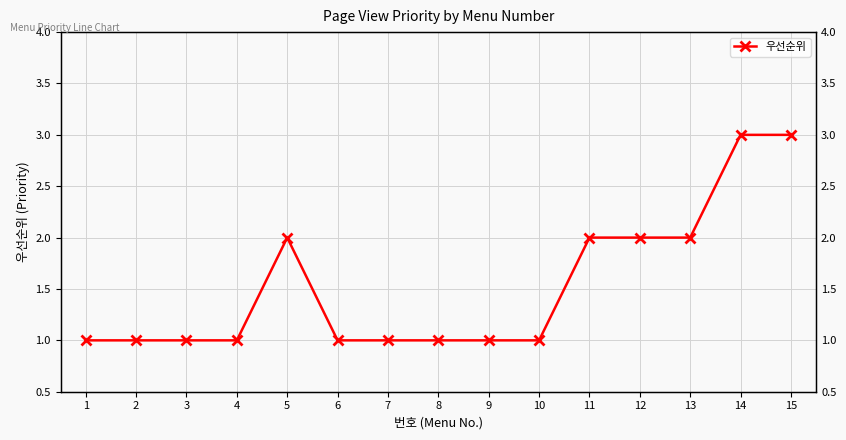

Is this an area chart (filled region under the line)?

No